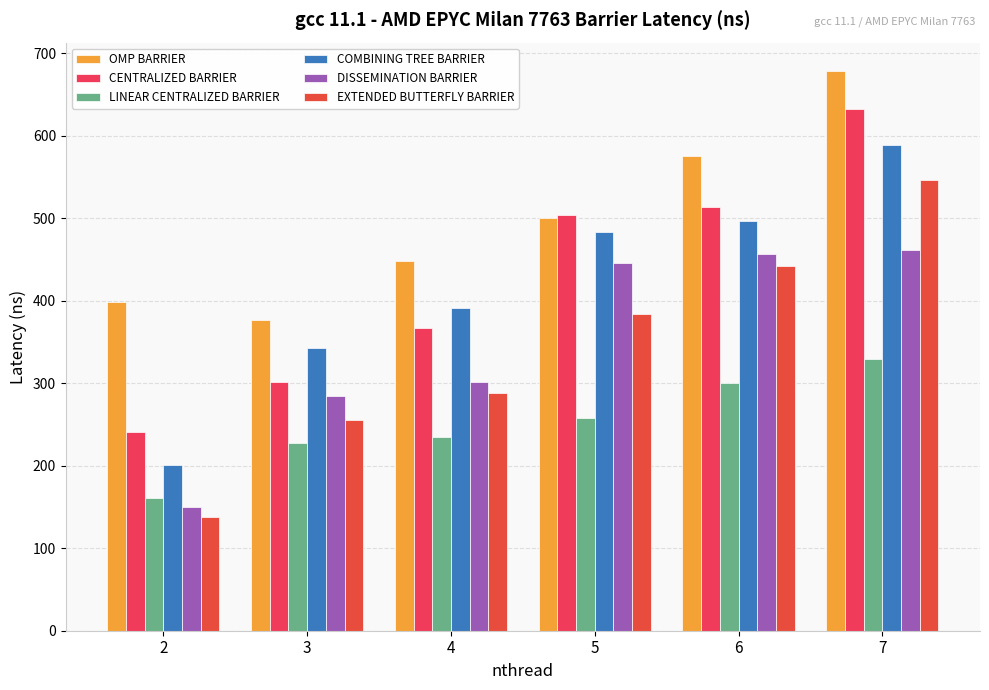

What is the difference between the maximum and minimum values in the LINEAR CENTRALIZED BARRIER series?

168